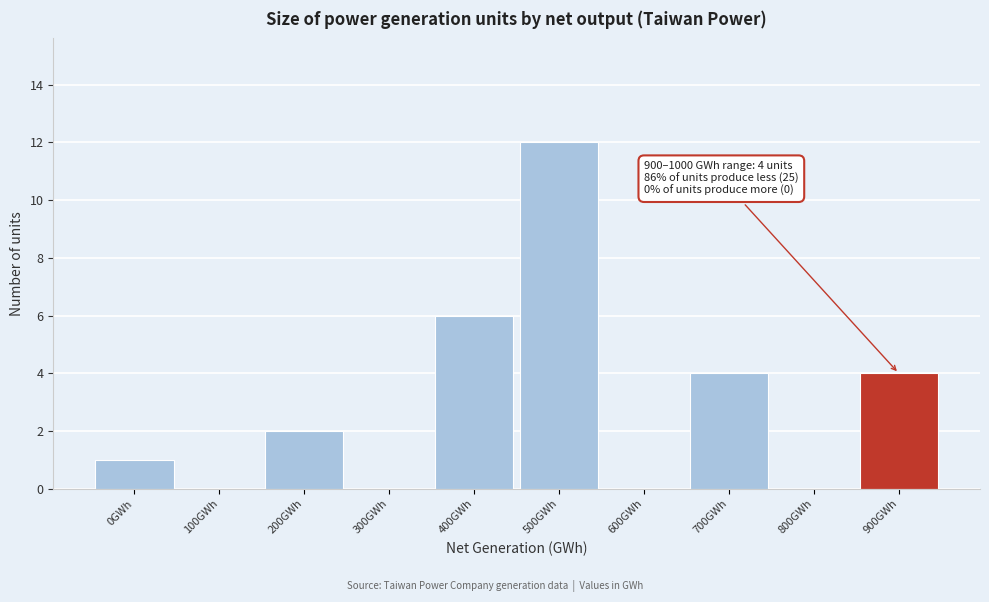

Reading left to right, what are all the values shown in this chart?

0GWh=1	100GWh=0	200GWh=2	300GWh=0	400GWh=6	500GWh=12	600GWh=0	700GWh=4	800GWh=0	900GWh=4